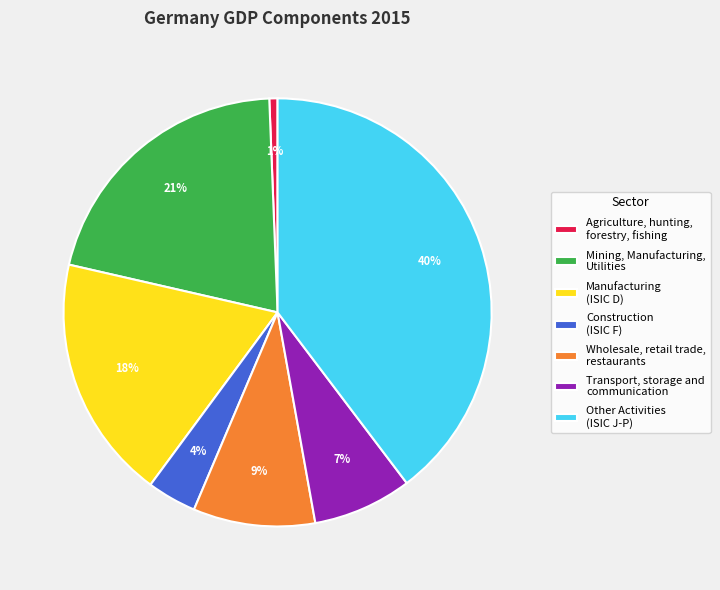

To the nearest percent, what portion does Wholesale, retail trade, restaurants represent?

9%